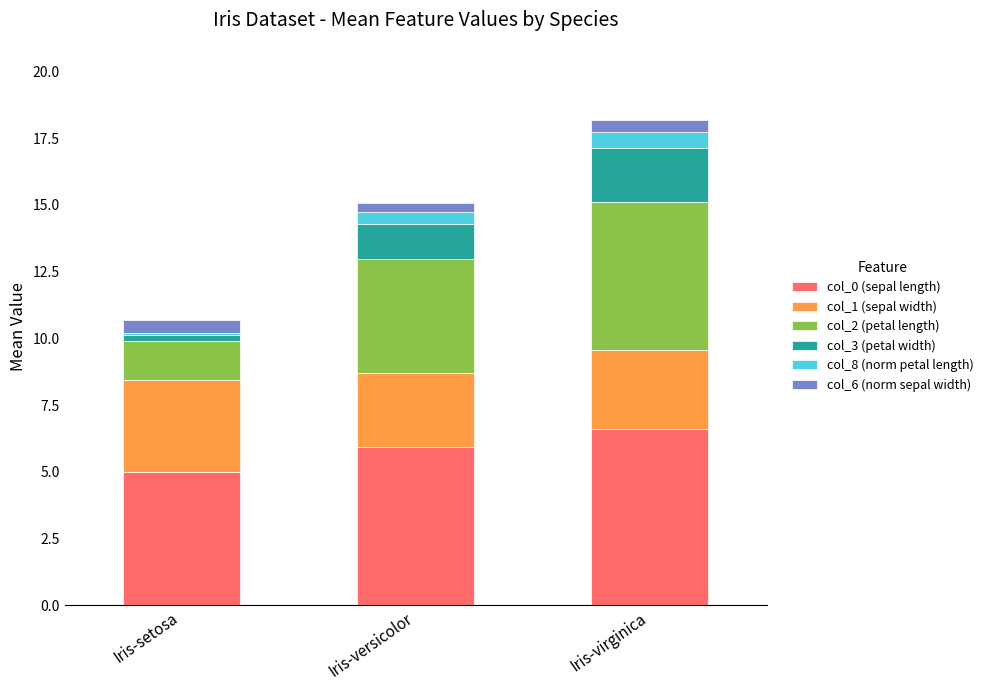

Reading right to left, transcribe the values for col_0 (sepal length).

Iris-virginica=6.6	Iris-versicolor=5.9	Iris-setosa=5.0